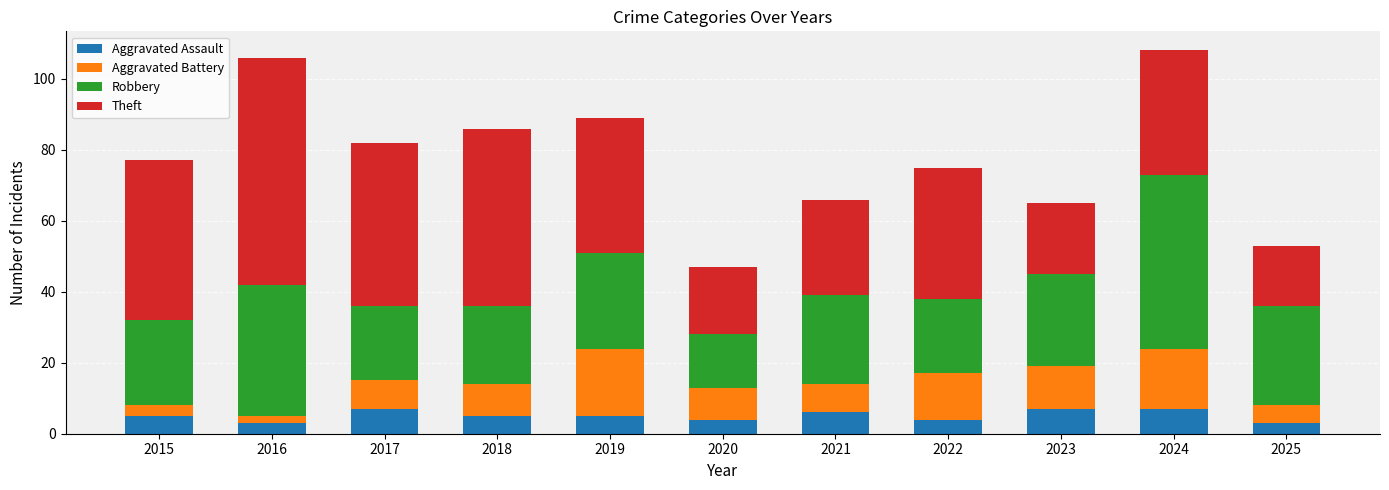

The value of Aggravated Assault at 2018 is 5. True or false?

True